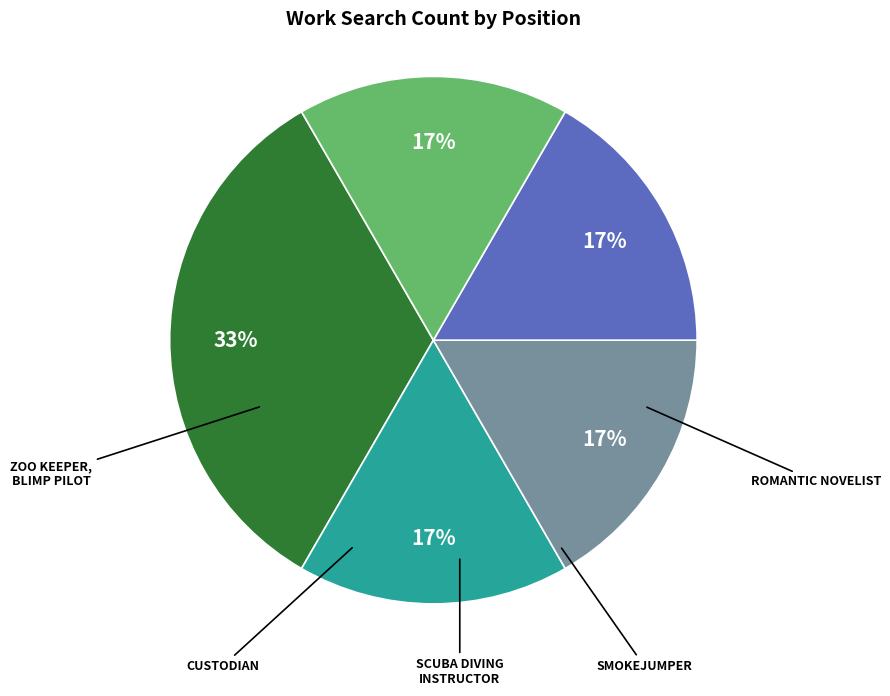

To the nearest percent, what is the average slice percentage?

20%